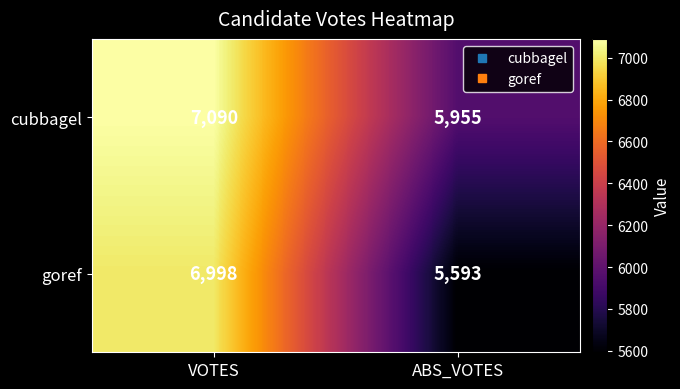

Rank the series by their average value, from highest to lowest.

cubbagel, goref